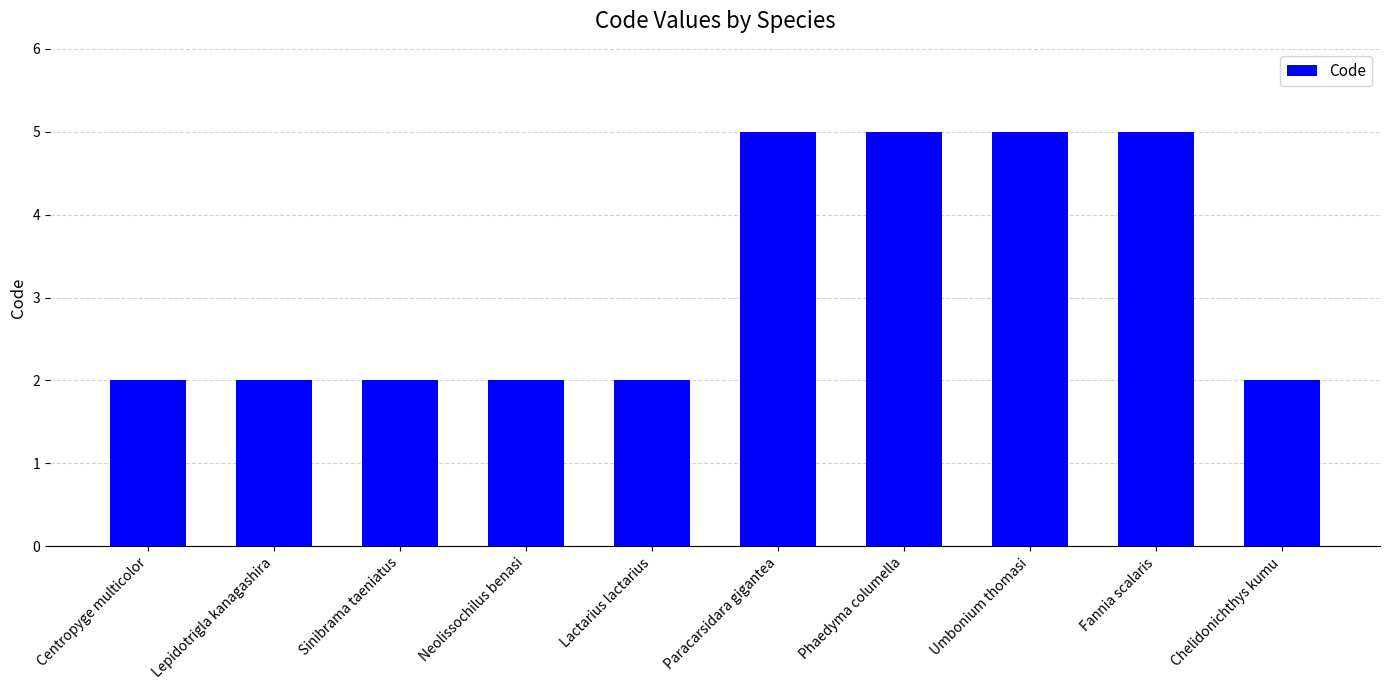

The chart shows a value of 2 at Neolissochilus benasi. True or false?

True